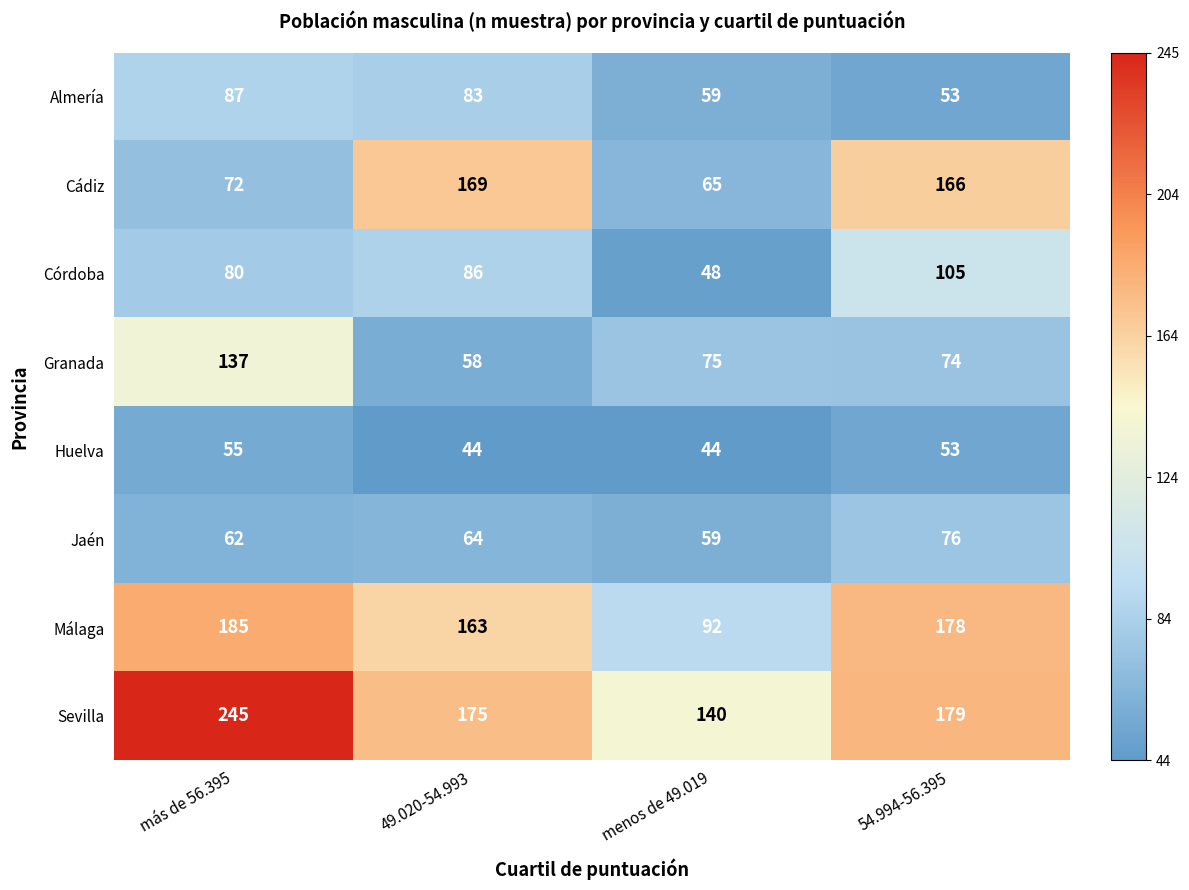

At más de 56.395, list the series in order from smallest to largest.

Huelva, Jaén, Cádiz, Córdoba, Almería, Granada, Málaga, Sevilla